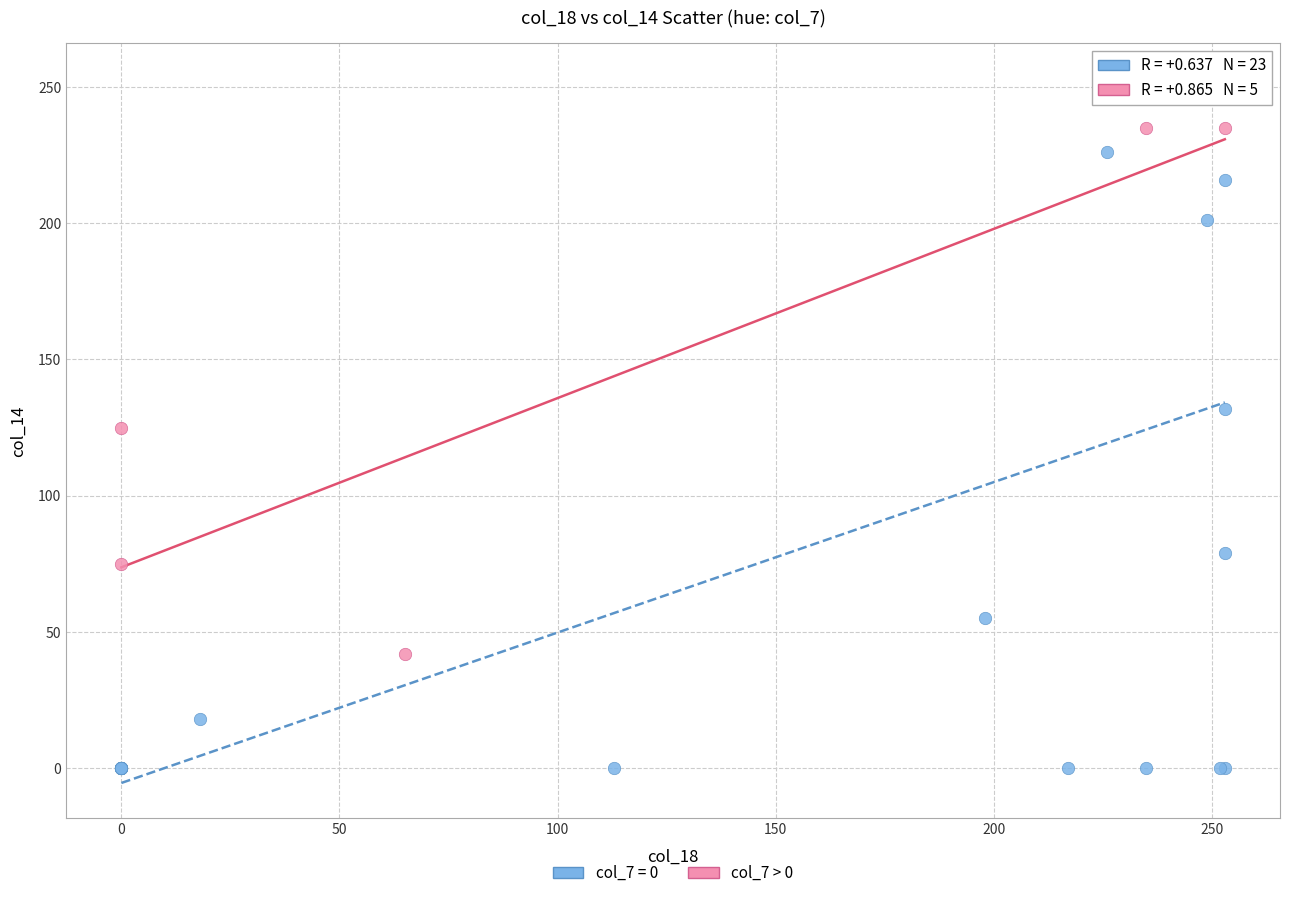

Which series contains the highest Y value?

col_7 = 0